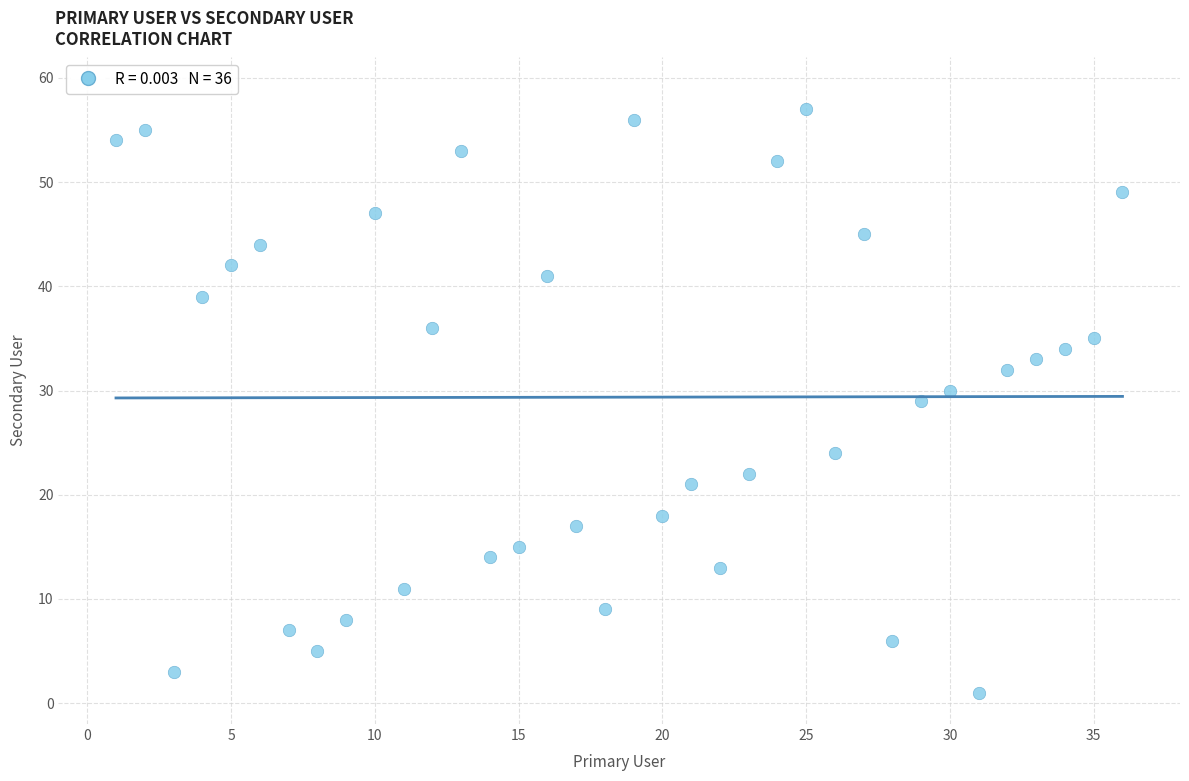

What is the range of Y values (max minus min)?

56